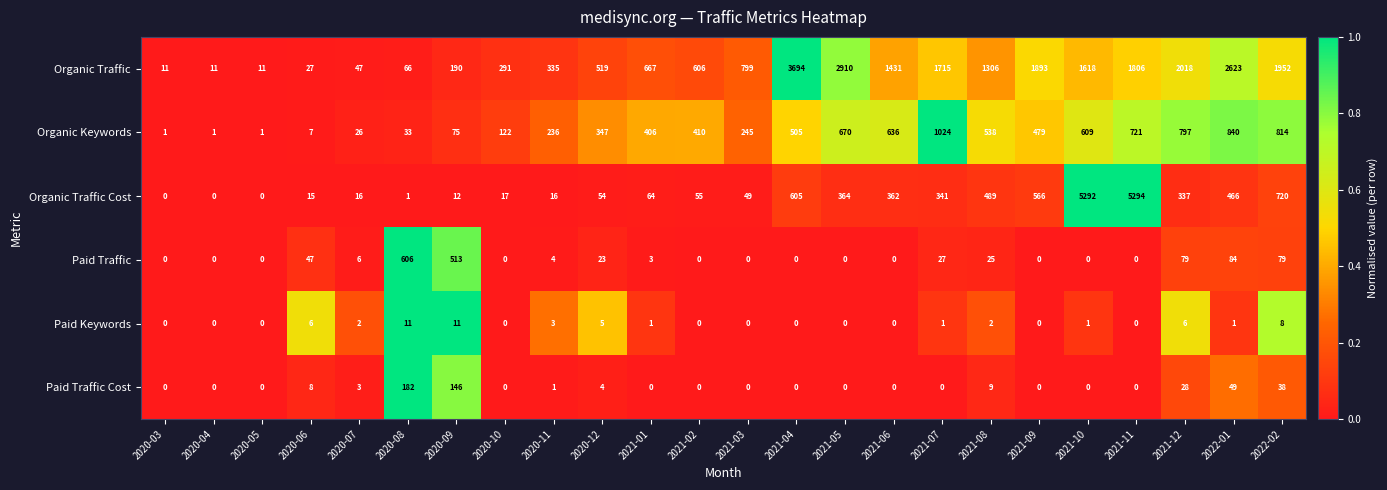

List the series in order of their peak value, highest first.

Organic Traffic Cost, Organic Traffic, Organic Keywords, Paid Traffic, Paid Traffic Cost, Paid Keywords